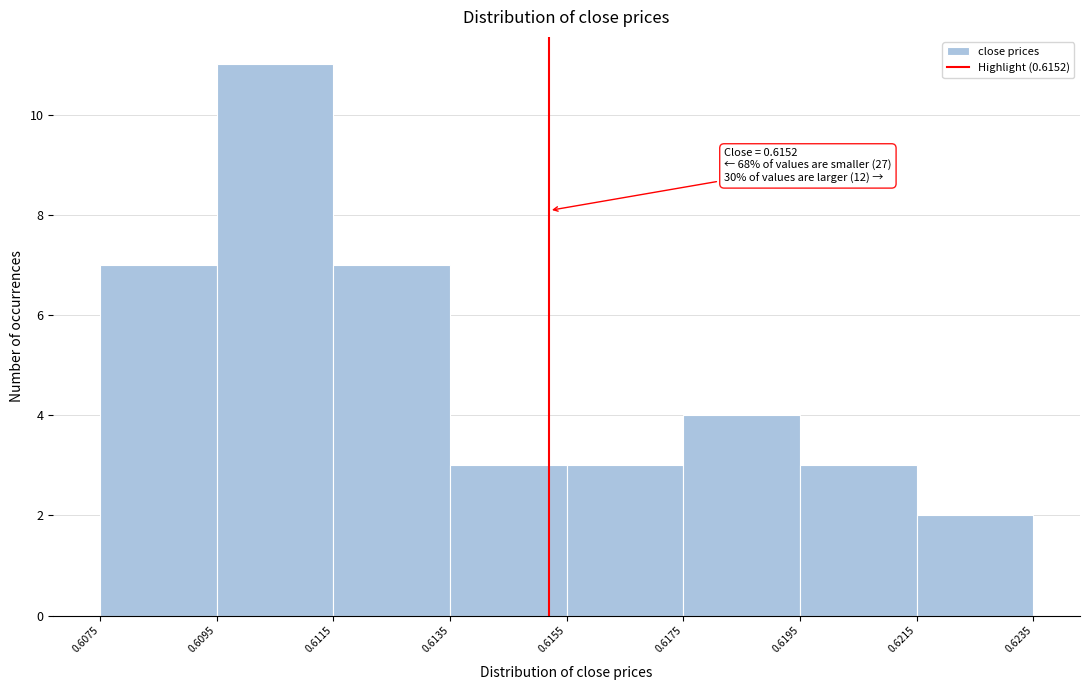

Over which range of the x-axis is the bar tallest?

0.6095 to 0.6115